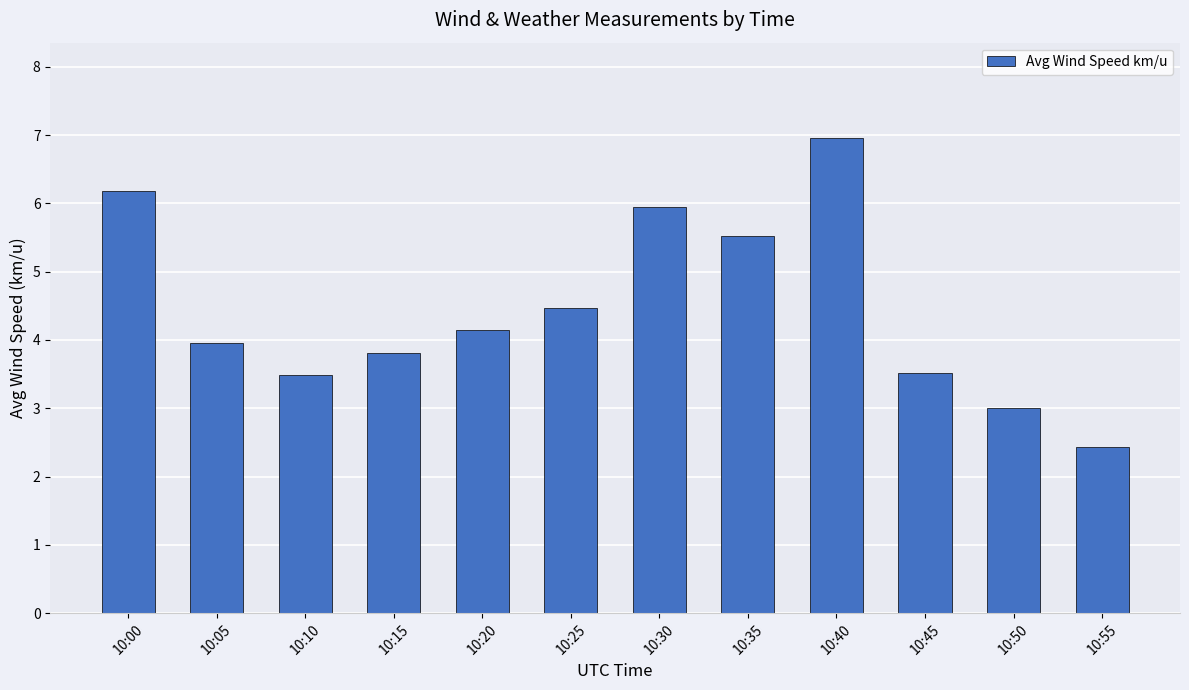

Where does the data first go above 4?

10:00